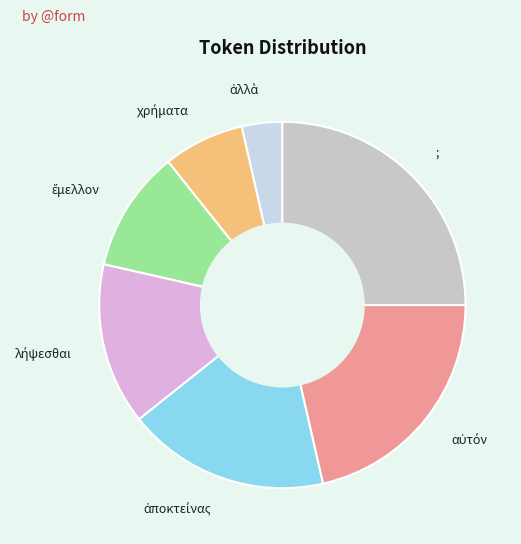

True or false: ; accounts for 11% of the total.

False